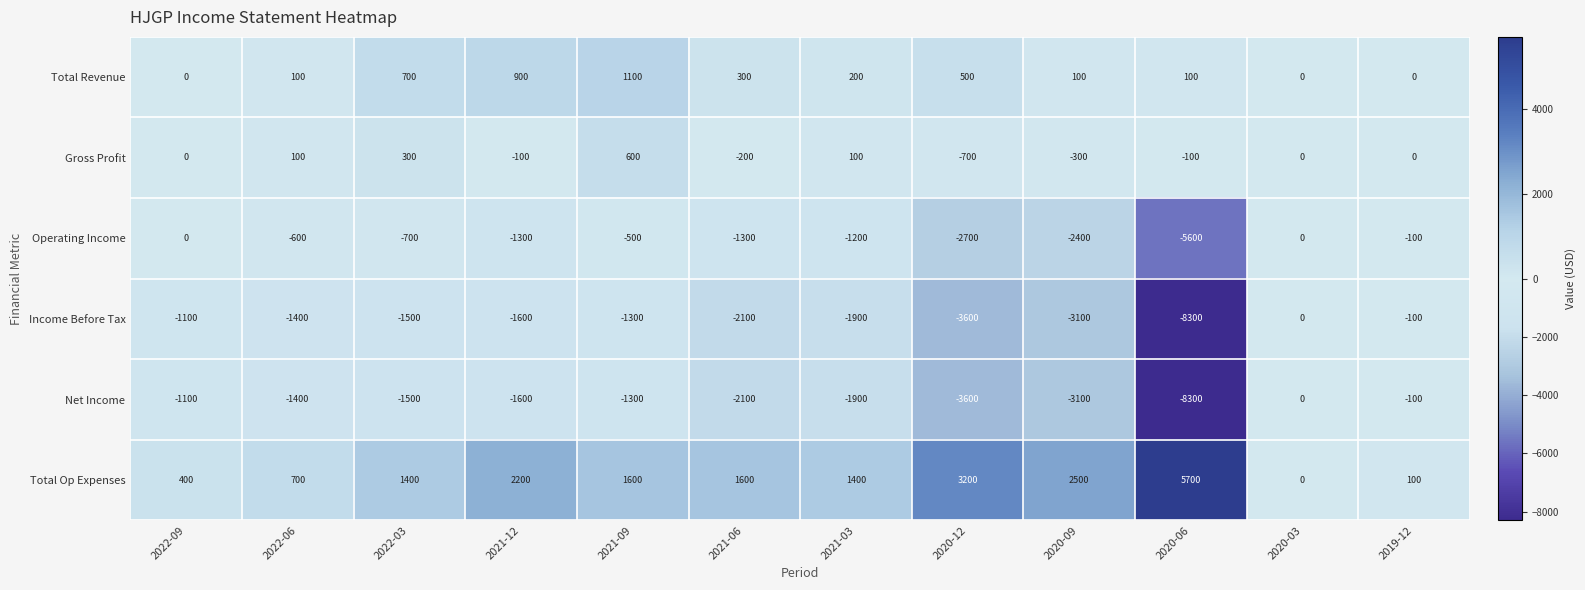

What is the average value of the Gross Profit series?

-25